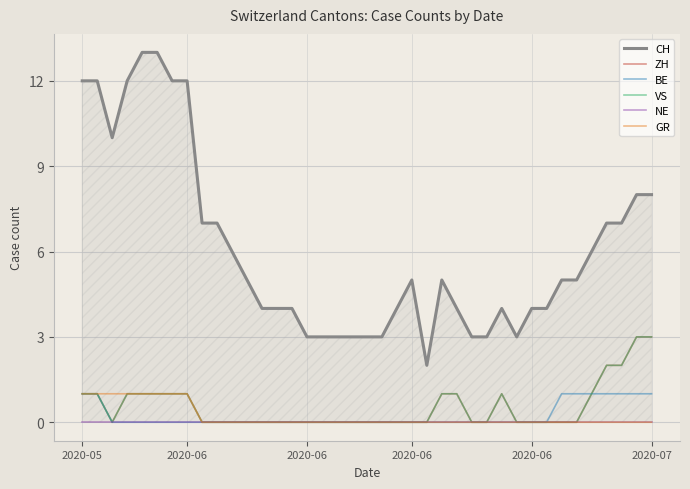

Between 8 and 22, which series saw the biggest shift?

CH